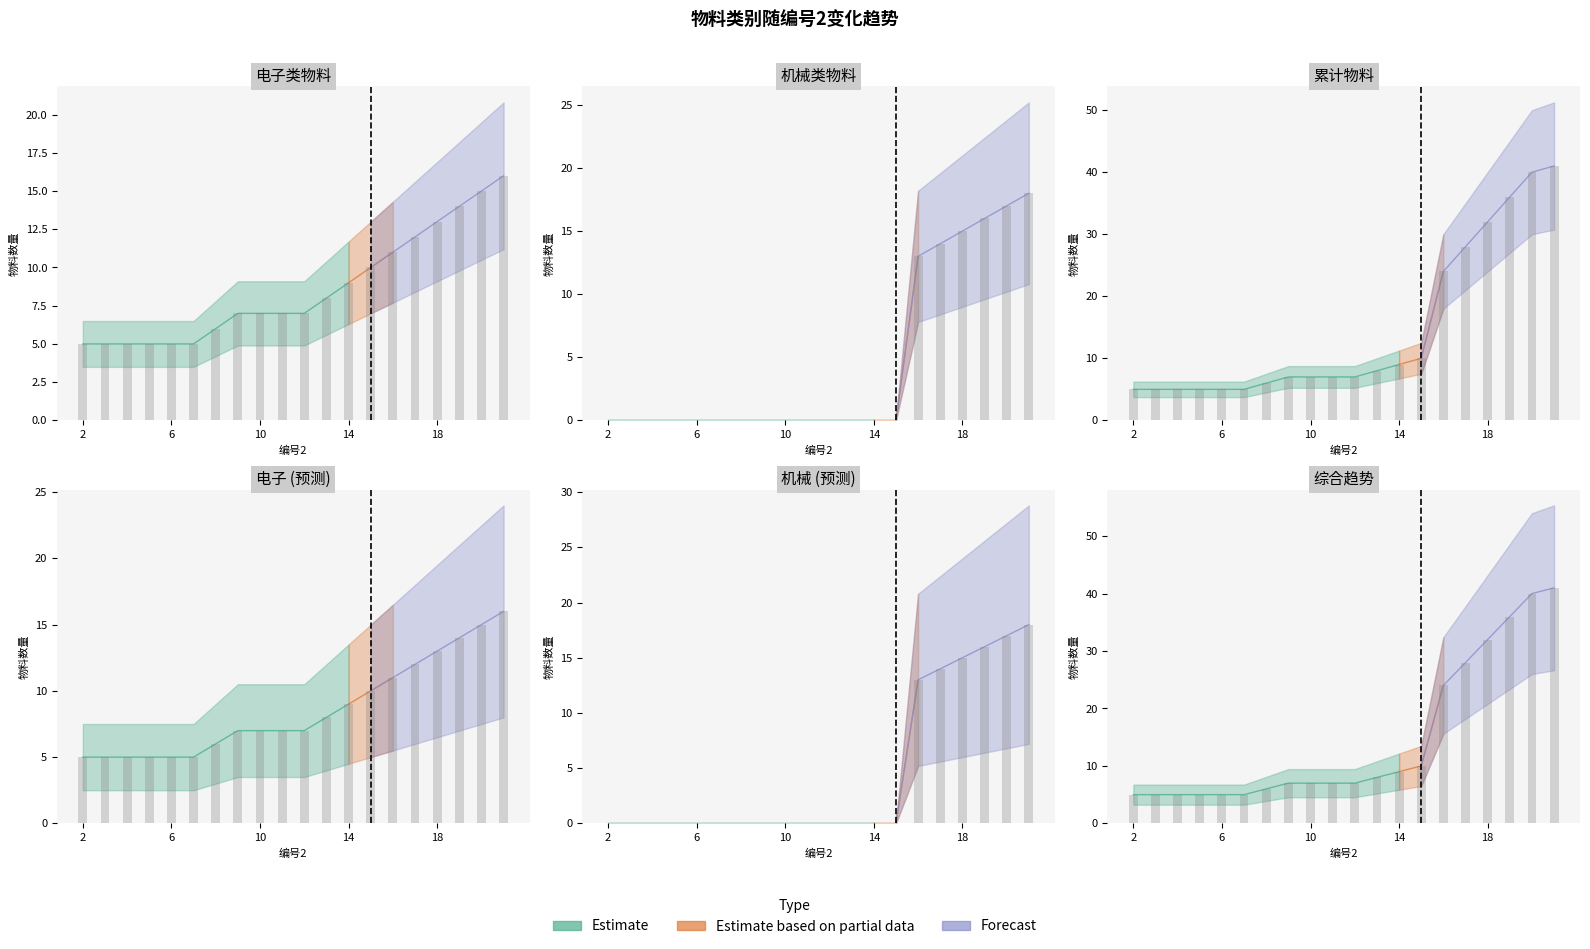

Where does the 电子 series first go above 7?

13